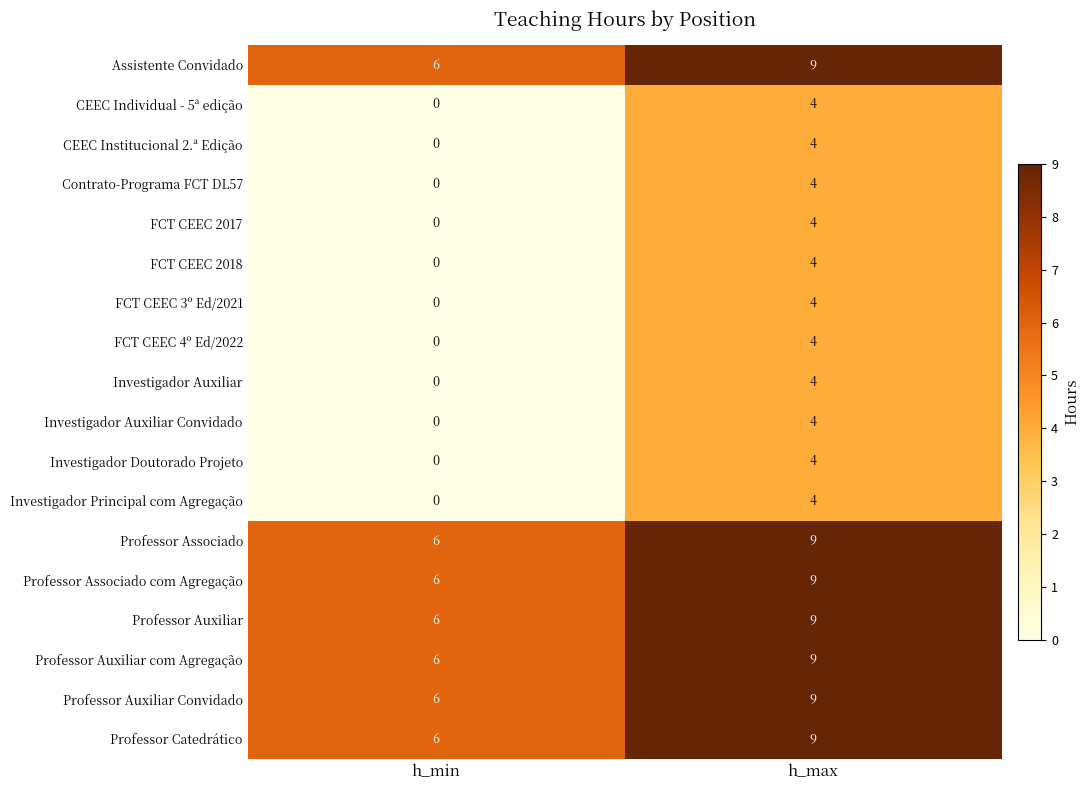

How many series are shown in this chart?

18